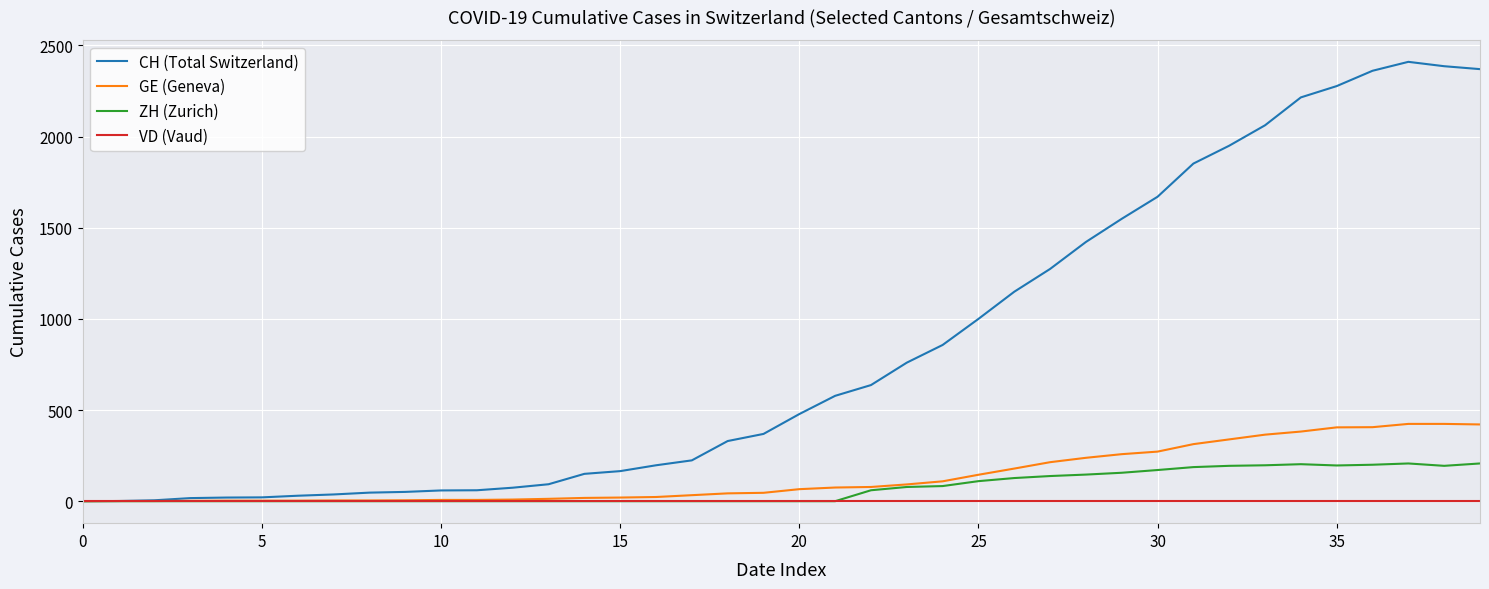

Which series has the largest total across all categories?

CH (Total Switzerland)